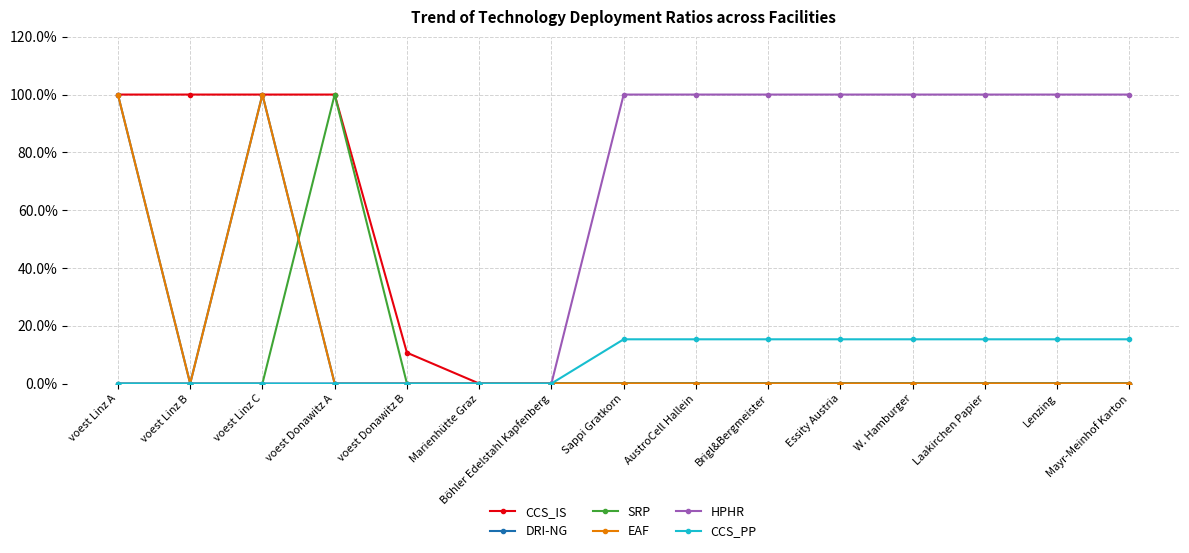

What are all the series names shown in the legend?

CCS_IS, DRI-NG, SRP, EAF, HPHR, CCS_PP